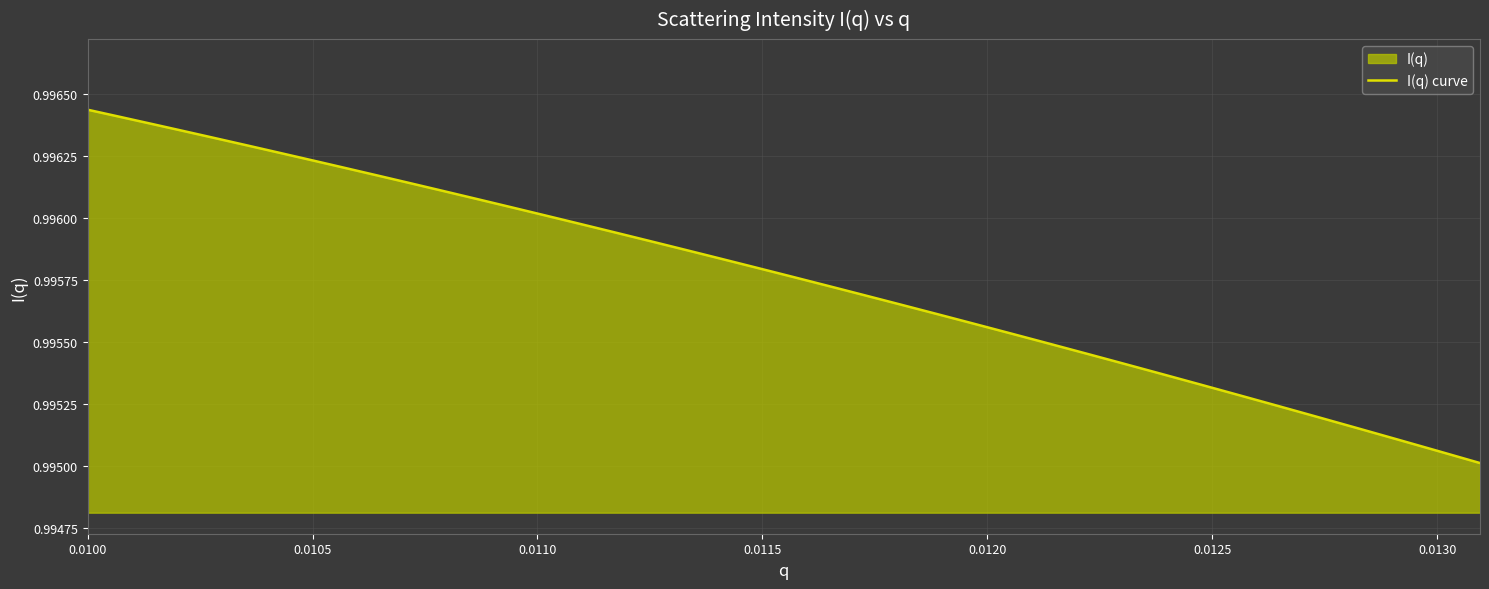

What is the value of the 13th point from the left?

1.0